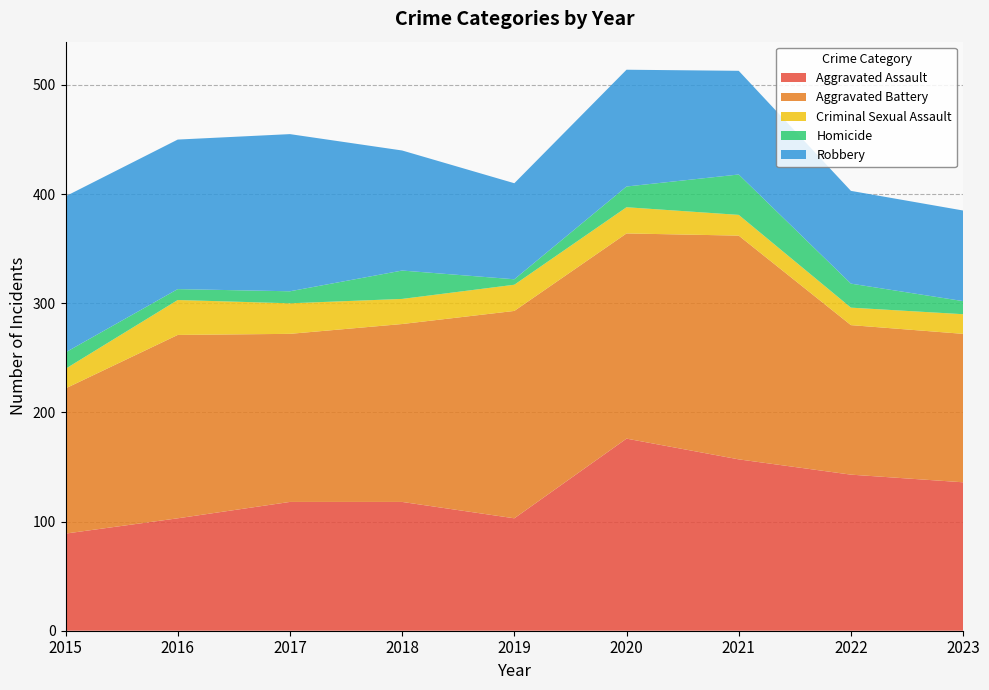

Reading left to right, transcribe all the data shown in this chart.

Aggravated Assault: 2015=89	2016=103	2017=118	2018=118	2019=103	2020=176	2021=157	2022=143	2023=136
Aggravated Battery: 2015=133	2016=168	2017=154	2018=163	2019=190	2020=188	2021=205	2022=137	2023=136
Criminal Sexual Assault: 2015=18	2016=32	2017=28	2018=23	2019=24	2020=24	2021=19	2022=16	2023=18
Homicide: 2015=15	2016=10	2017=11	2018=26	2019=5	2020=19	2021=37	2022=22	2023=12
Robbery: 2015=143	2016=137	2017=144	2018=110	2019=88	2020=107	2021=95	2022=85	2023=83